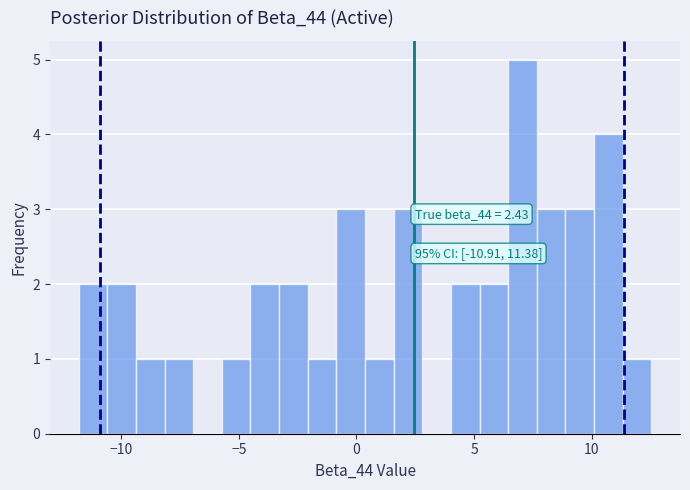

Read against the x-axis, roughly where is the centre of the tallest bar?

7.0